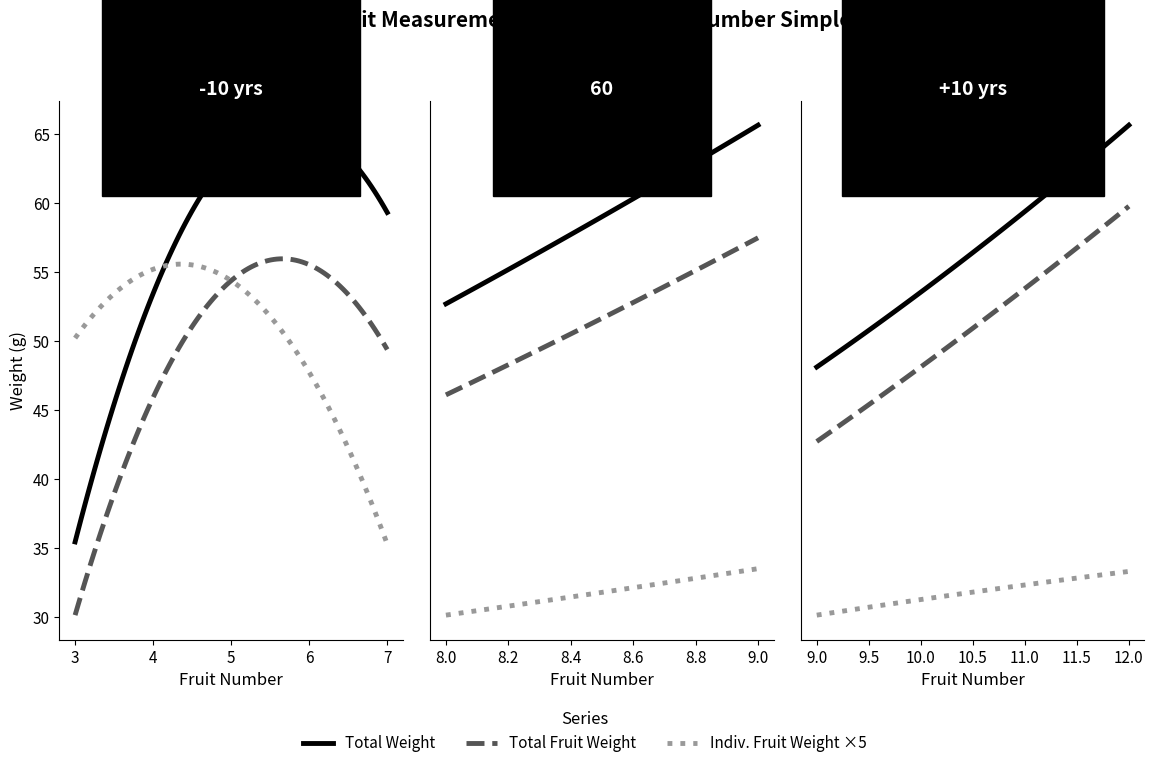

Which series has the widest spread of values?

Total Weight